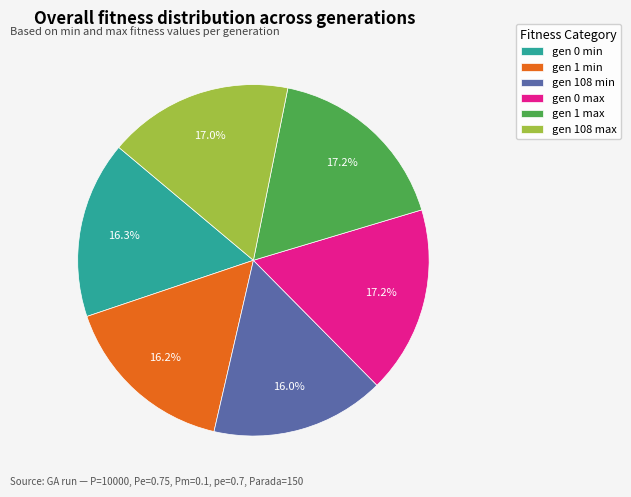

What percentage is the gen 0 max slice, to the nearest percent?

17%